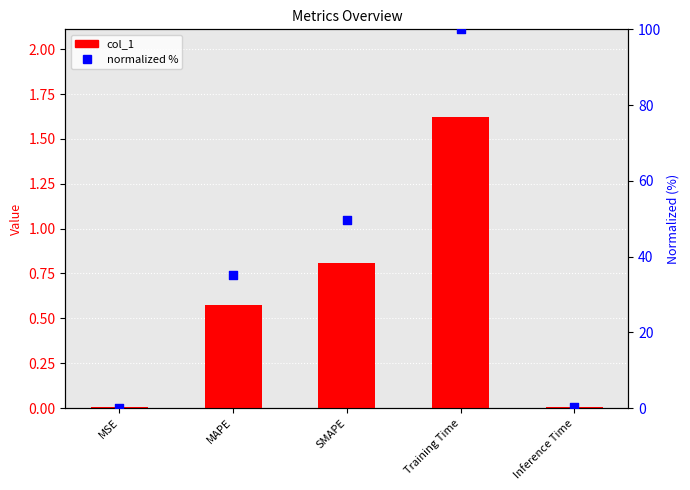

Which series has the largest total across all categories?

normalized %